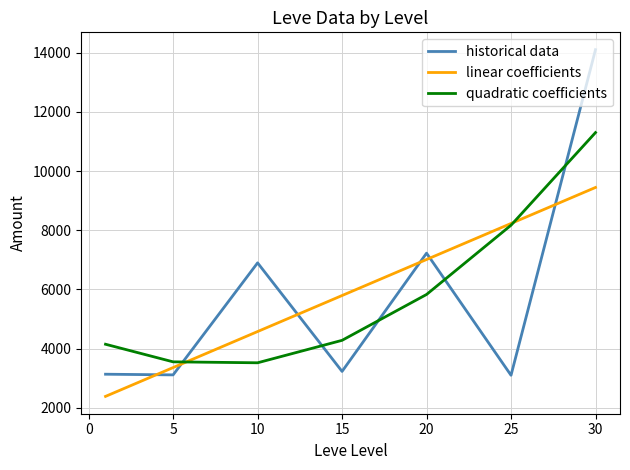

Which series ends up on top after the final intersection of linear coefficients and historical data?

historical data